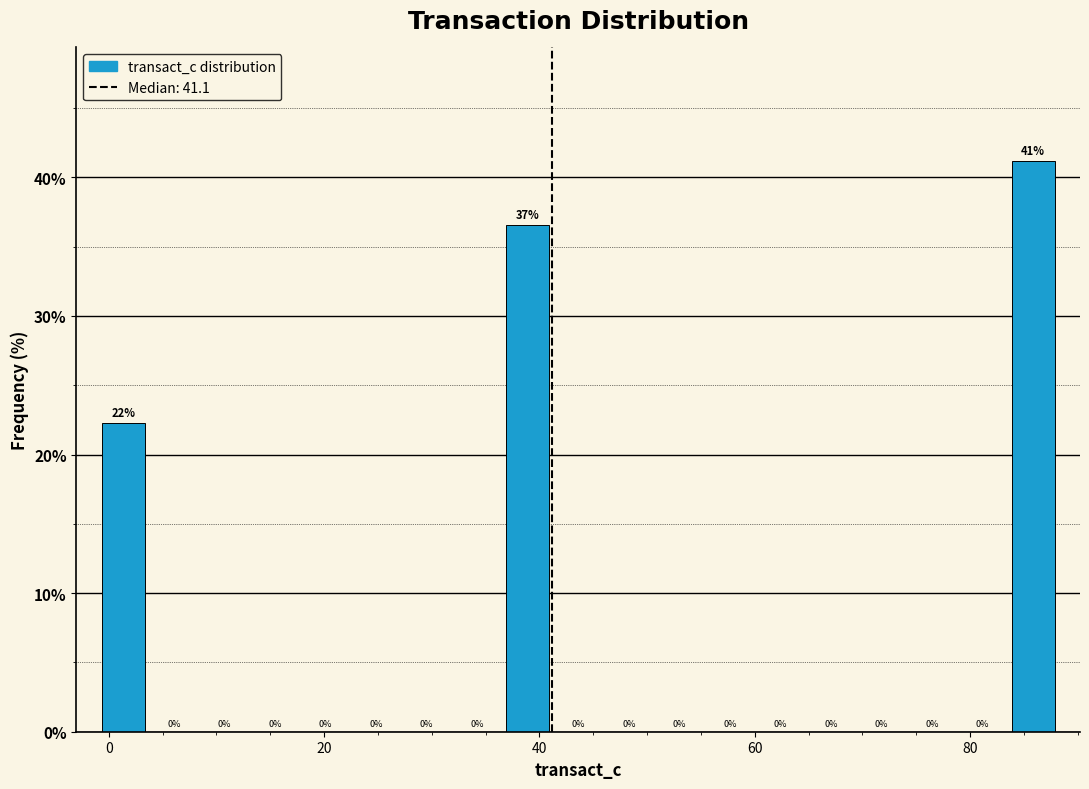

Around what value on the x-axis is the tallest bar? Give the approximate position of its centre, as read against the axis.

86